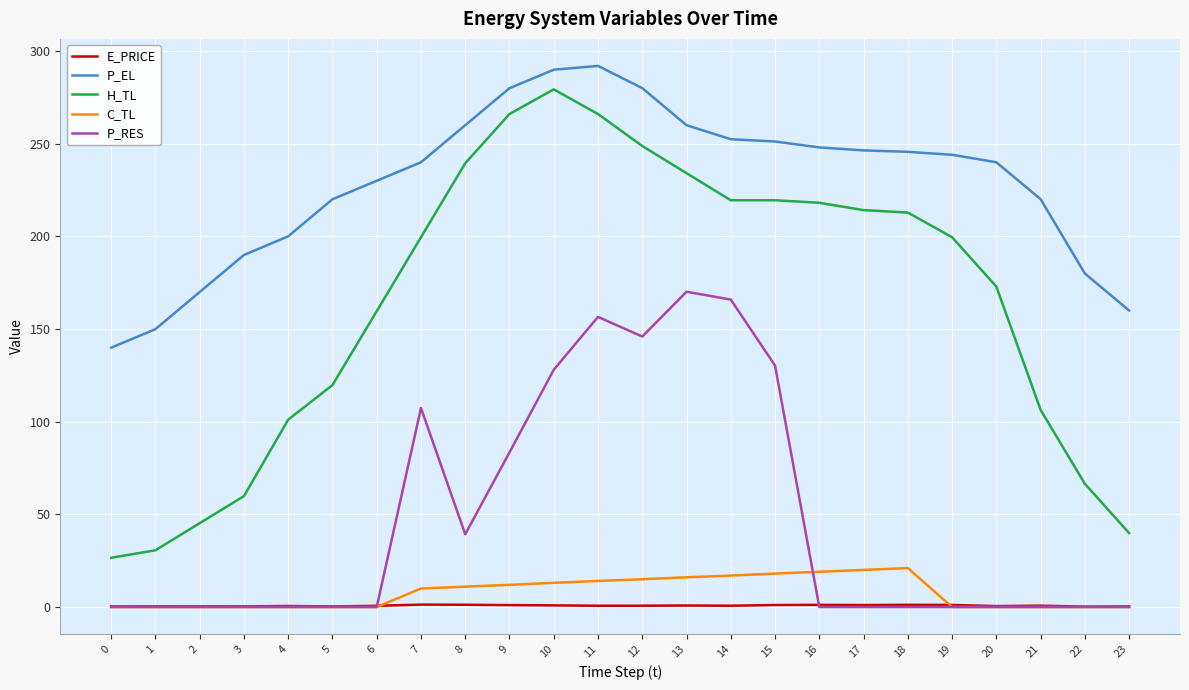

What are all the series names shown in the legend?

E_PRICE, P_EL, H_TL, C_TL, P_RES